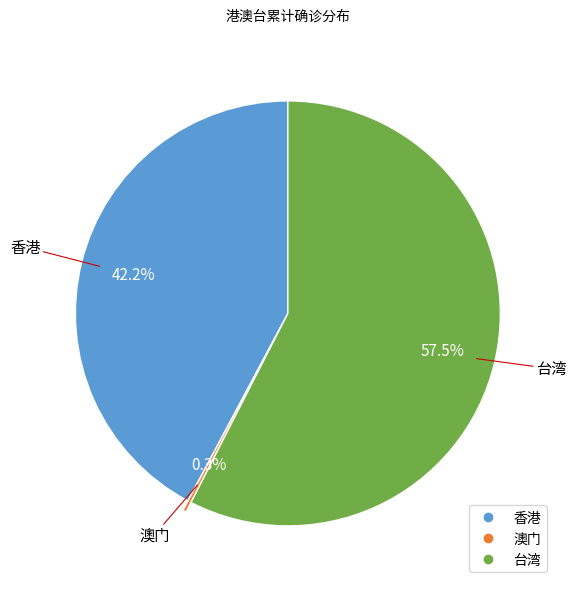

What percentage is NOT represented by 台湾?

42.5%